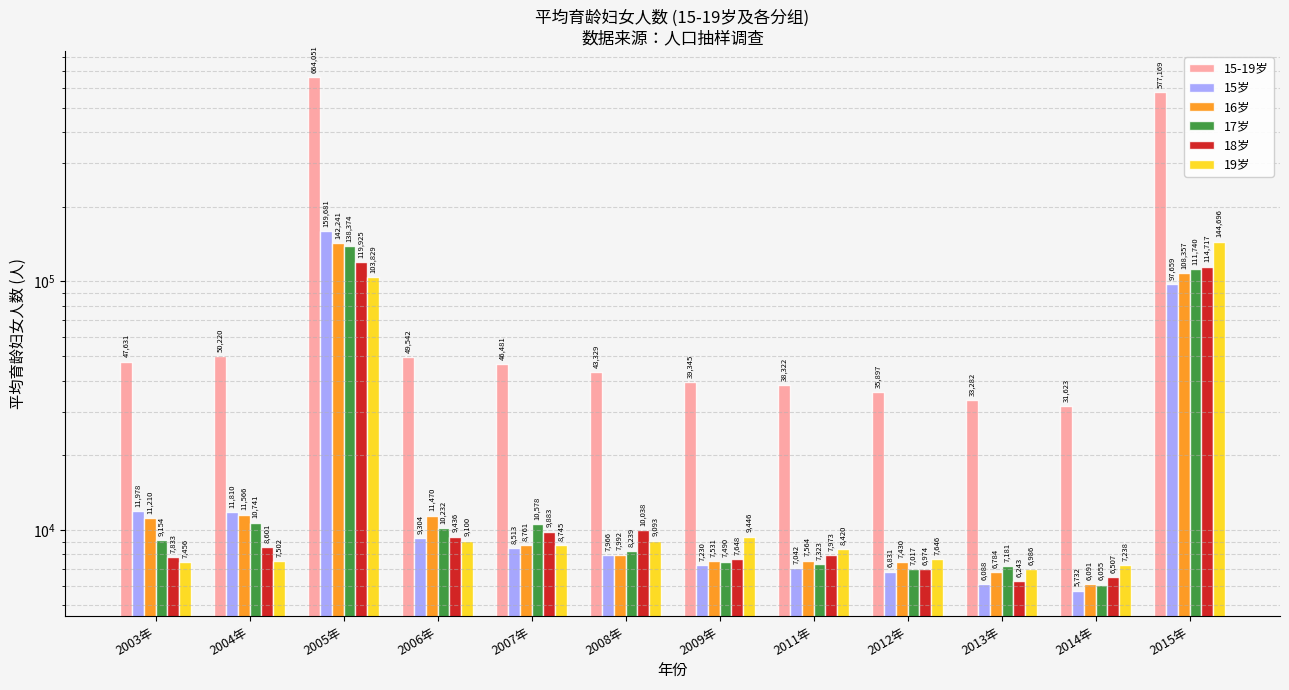

Which series has the widest spread of values?

15-19岁